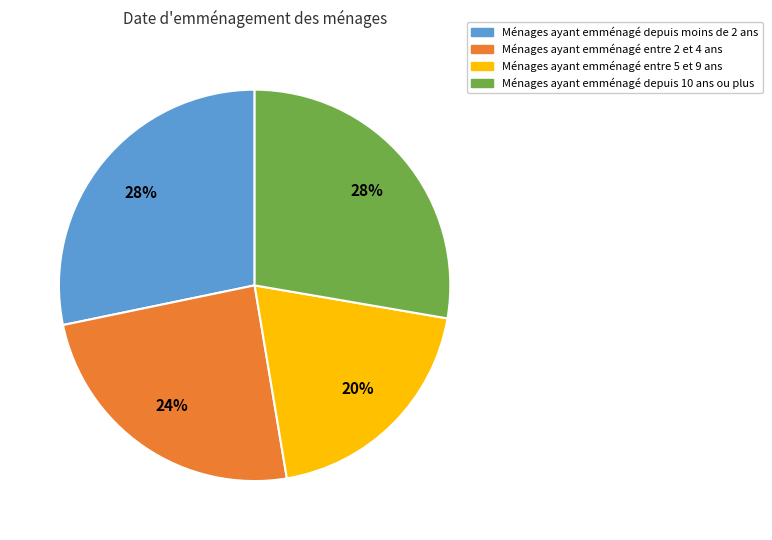

Is there any slice that represents more than half of the pie?

No